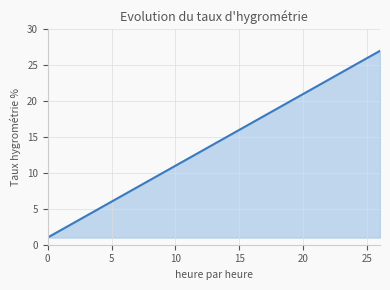

What is the minimum value shown in the chart?

1